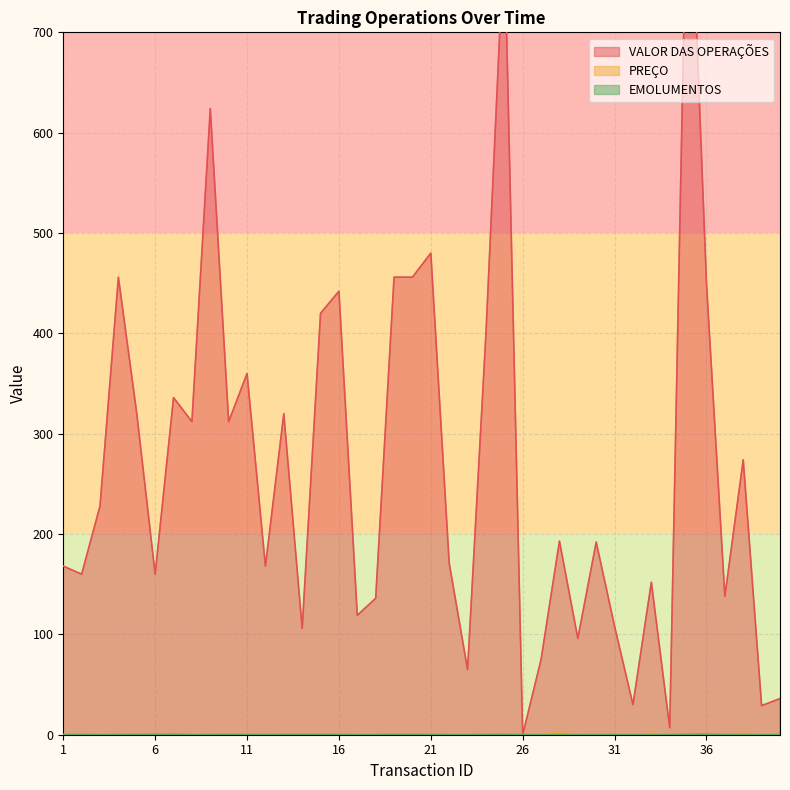

At which label does EMOLUMENTOS reach its peak?

36